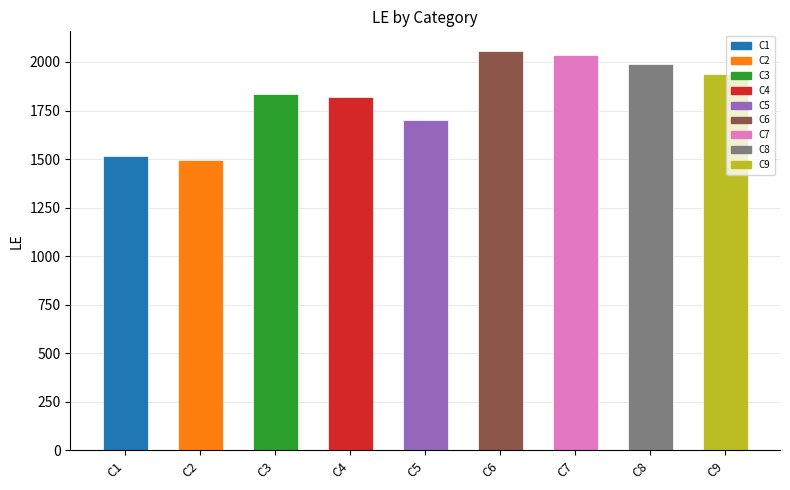

How many values exceed 1836?

4